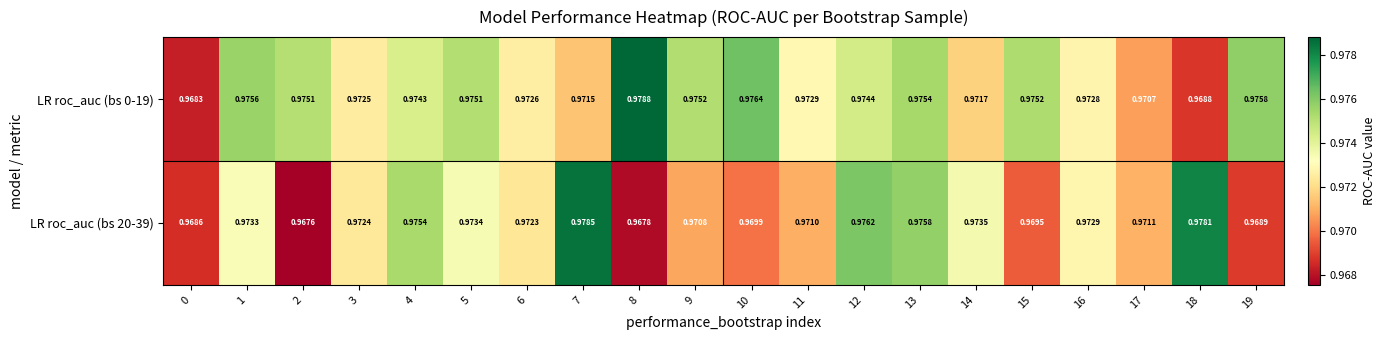

Is the value of LR roc_auc (bs 0-19) at 0 greater than the value of LR roc_auc (bs 20-39) at 12?

No